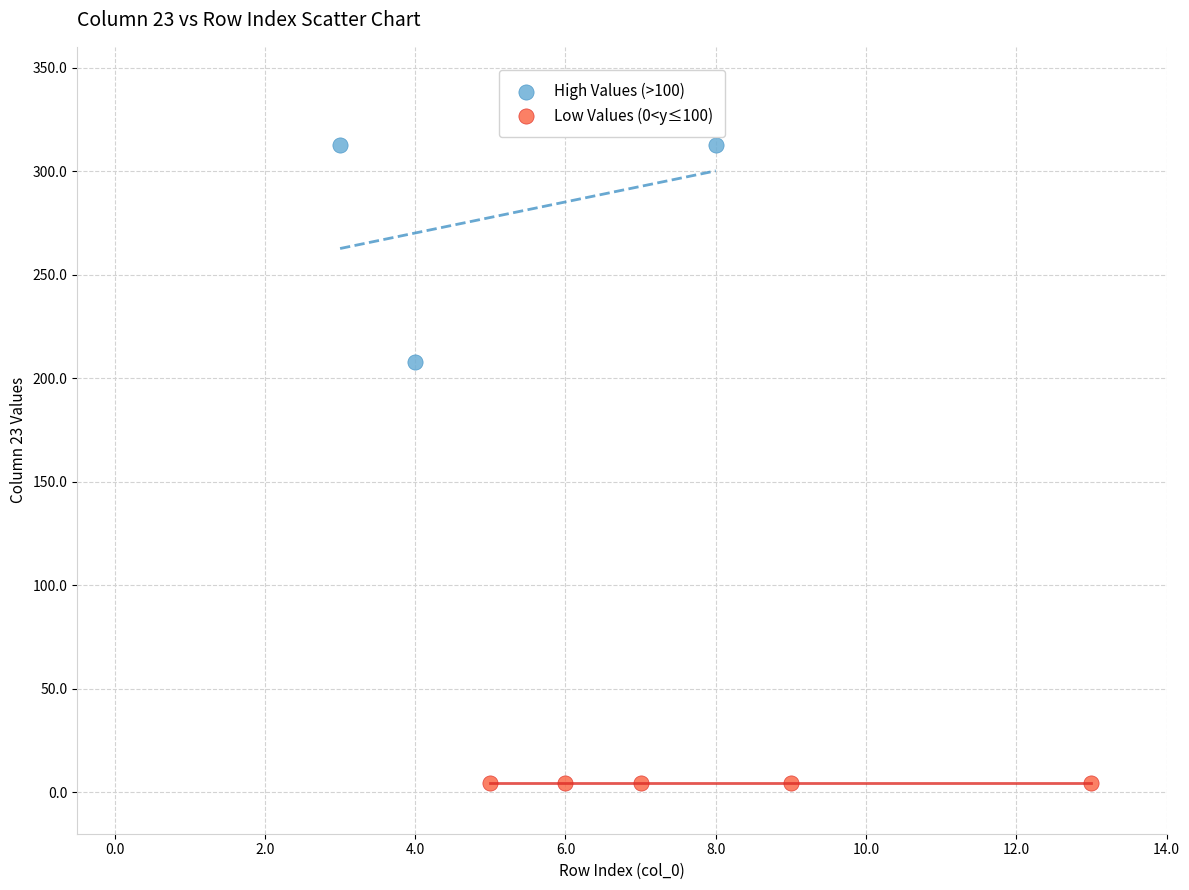

What are all the series names shown in the legend?

High Values (>100), Low Values (0<y≤100)